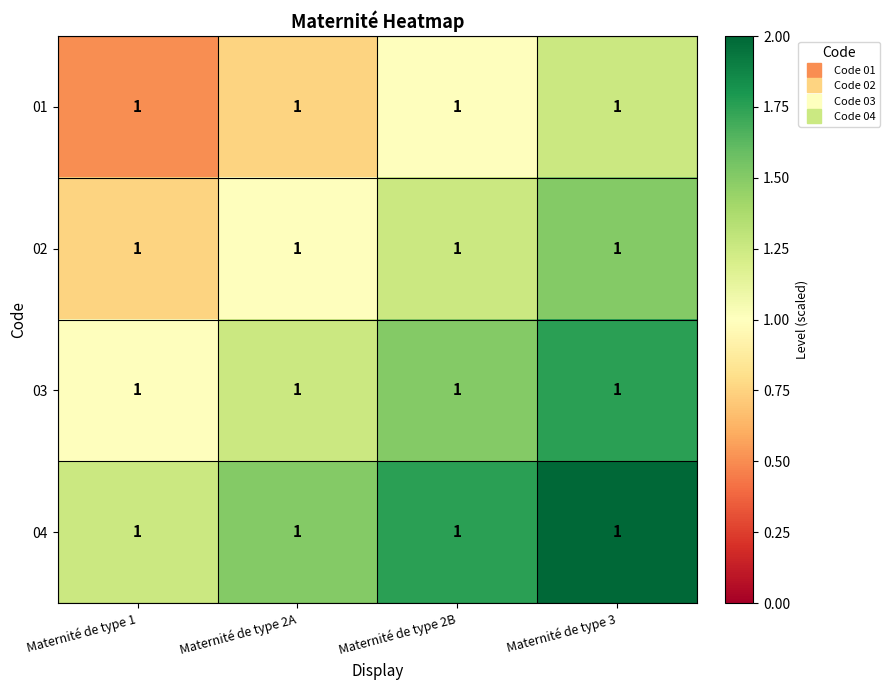

Is the value of 03 at Maternité de type 3 greater than the value of 02 at Maternité de type 2A?

Yes